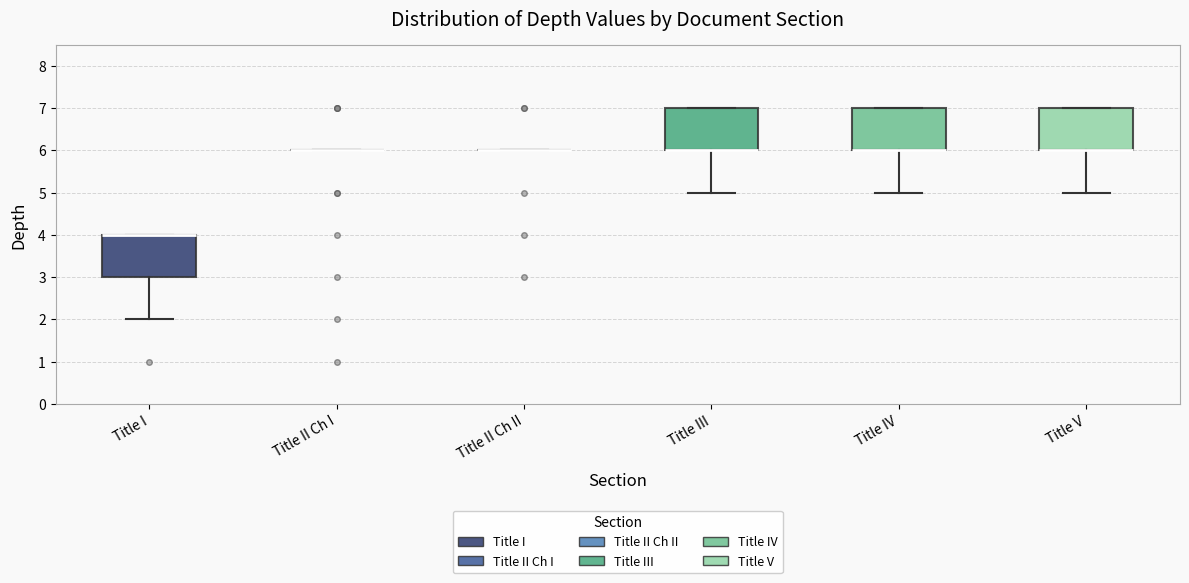

Reading left to right, read every box against the y-axis: the position of its median line, the range the box covers, and the ends of its whiskers. The values are not printed on the chart, so give them approximately, as read against the axis.

Title I: median 4 (drawn on the box's upper edge), box 3 to 4, whiskers 2 to 4
Title II Ch I: box collapsed to a line at 6, whiskers 6 to 6
Title II Ch II: box collapsed to a line at 6, whiskers 6 to 6
Title III: median 6 (drawn on the box's lower edge), box 6 to 7, whiskers 5 to 7
Title IV: median 6 (drawn on the box's lower edge), box 6 to 7, whiskers 5 to 7
Title V: median 6 (drawn on the box's lower edge), box 6 to 7, whiskers 5 to 7